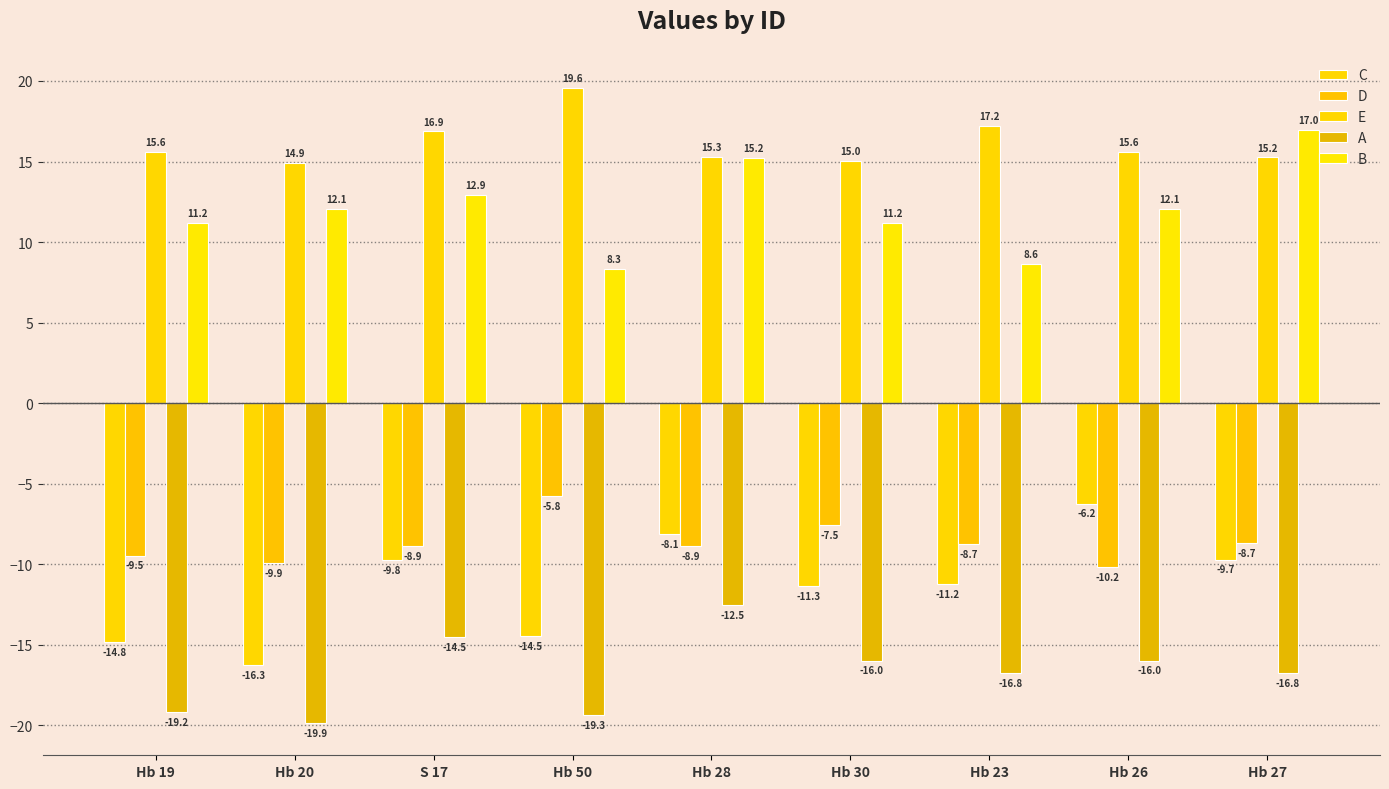

How many values in the A series are below -16?

5